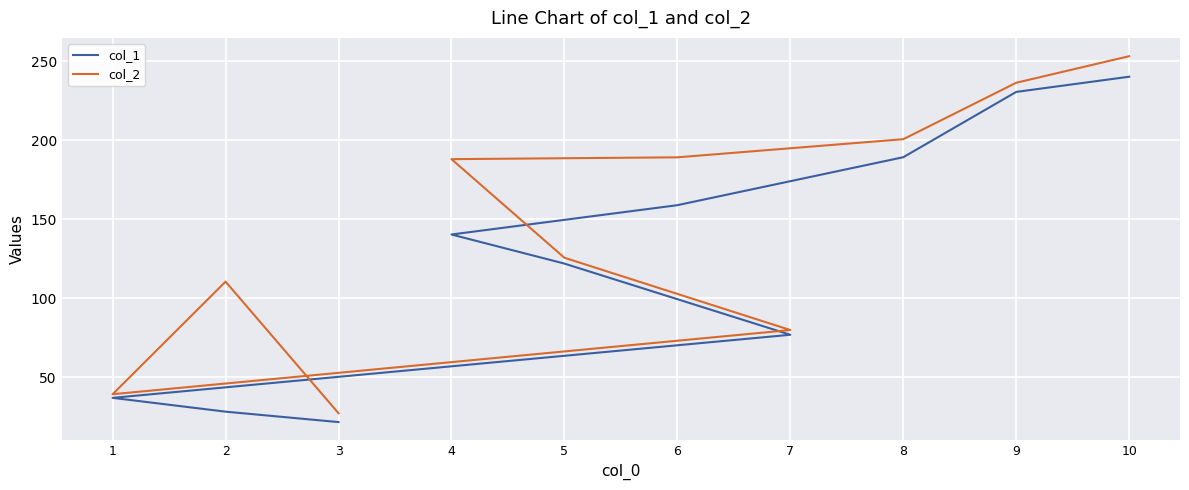

At which label is col_1 closest to 131?

5